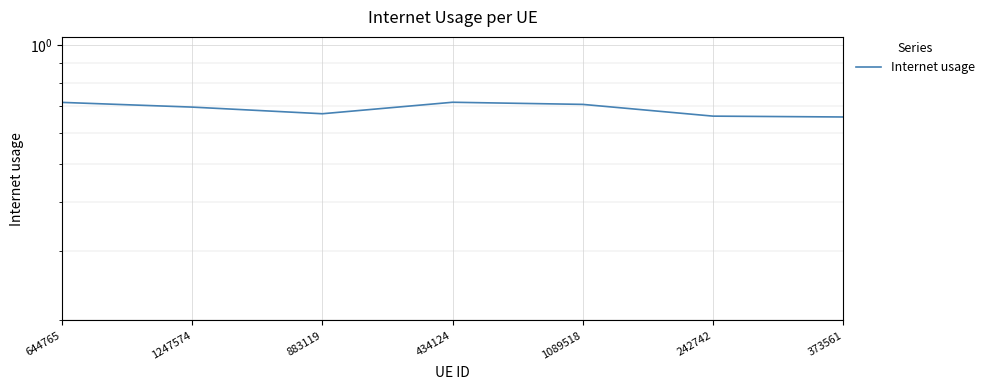

Is this an area chart (filled region under the line)?

No